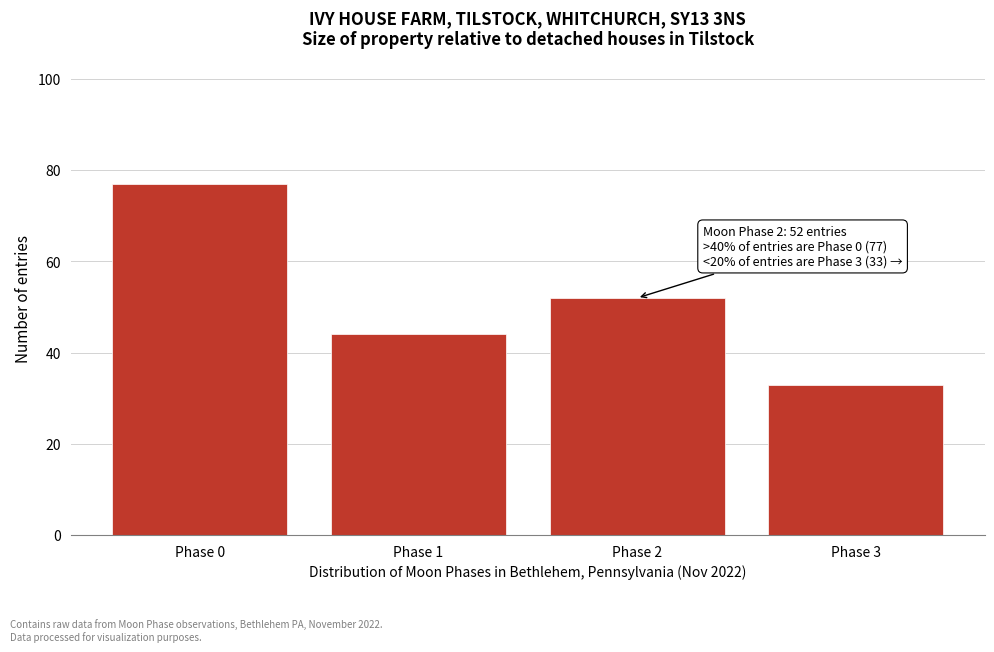

Reading left to right, extract all data points from this chart.

Phase 0=77	Phase 1=44	Phase 2=52	Phase 3=33